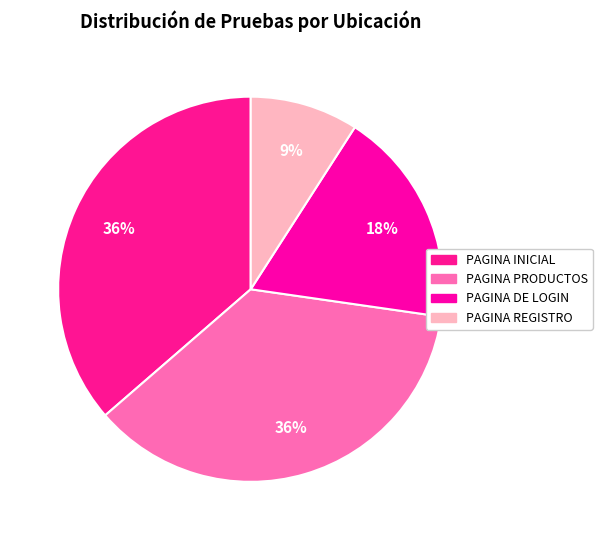

Does any single category account for the majority?

No